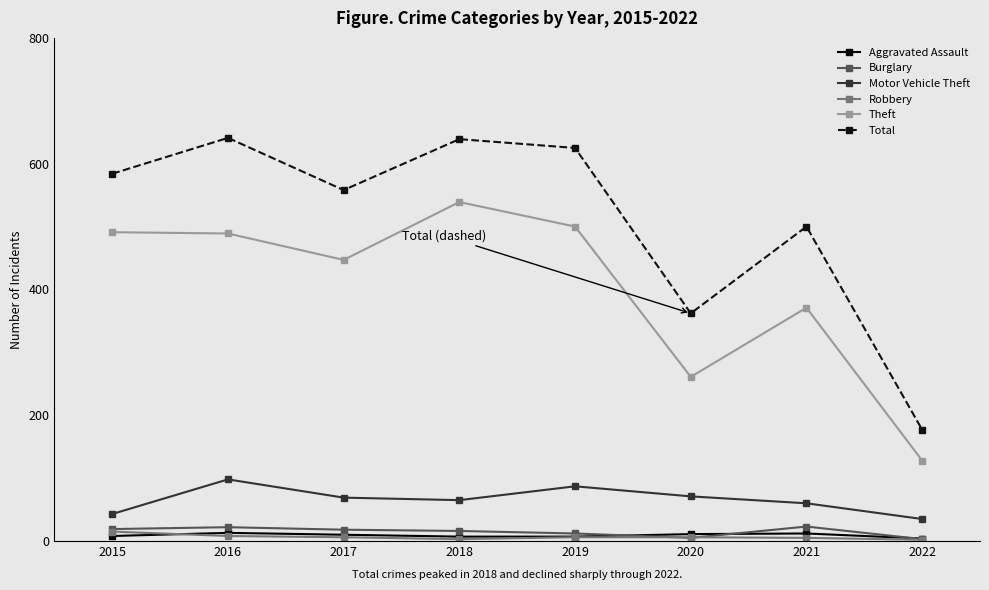

How many interior local valleys does the Total series have?

2